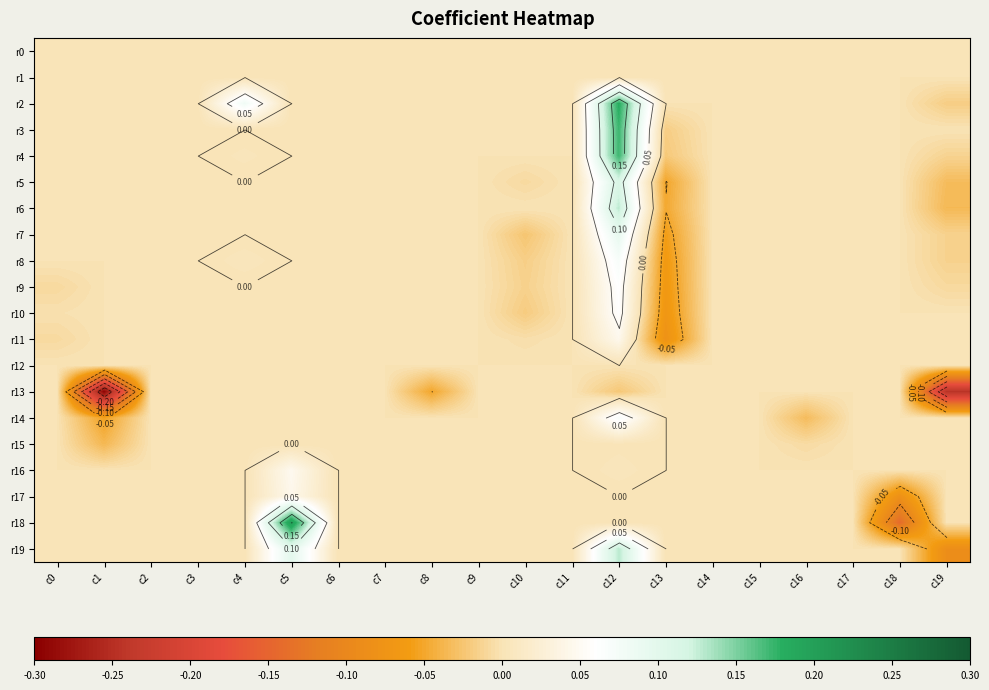

At which label does r10 reach its peak?

c12